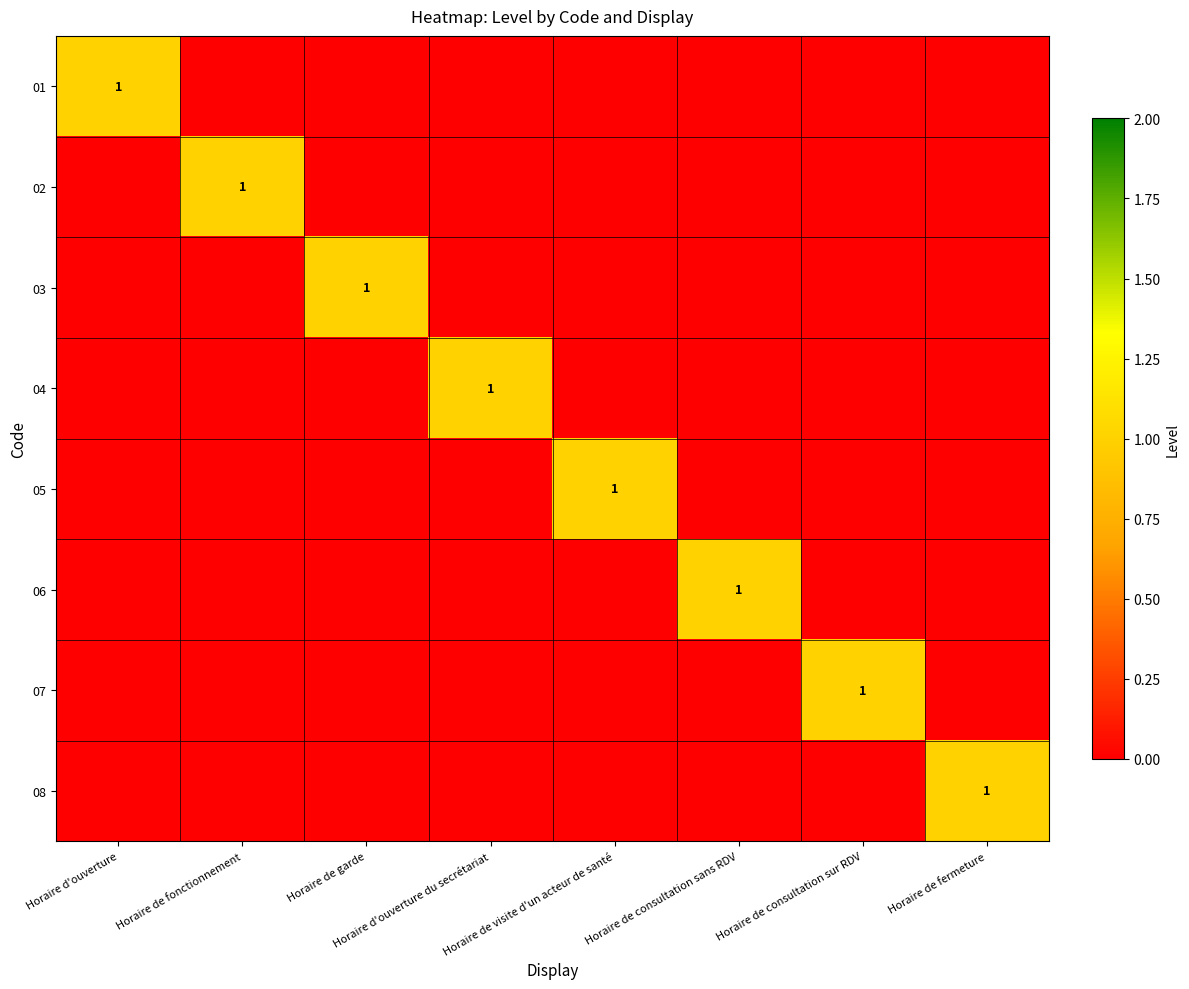

True or false: 04 has a value of -1 at Horaire de consultation sur RDV.

False